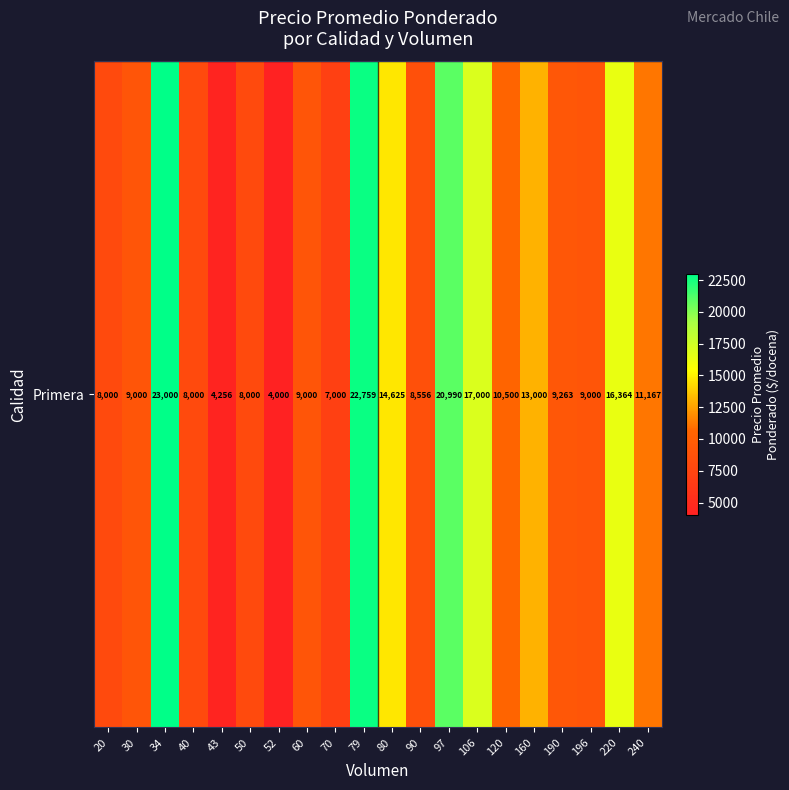

What is the difference between the maximum and minimum values?

19000